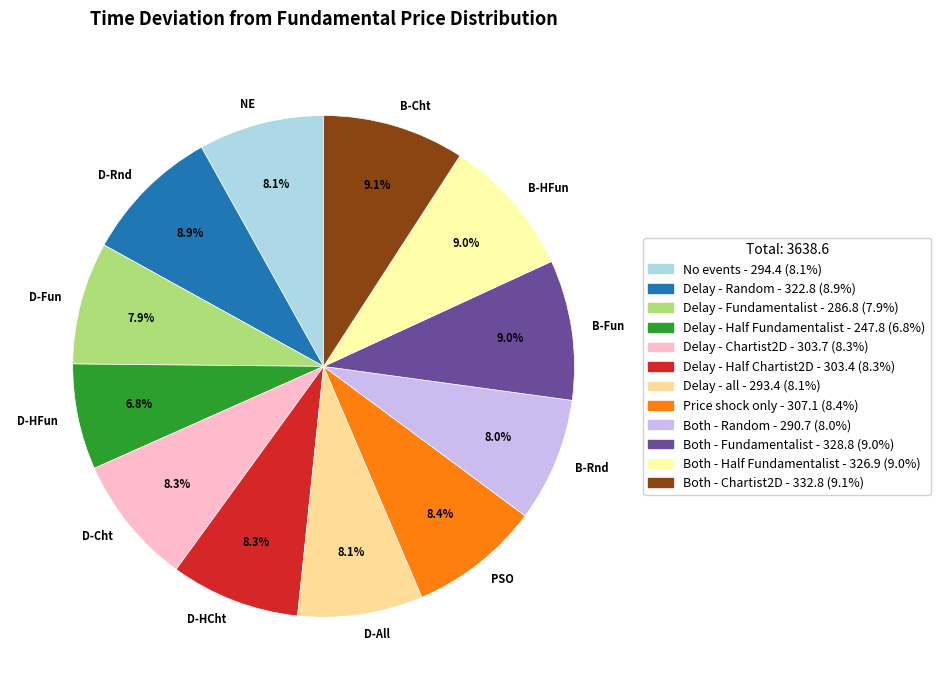

What percentage is the Both - Half Fundamentalist slice, to the nearest percent?

9%